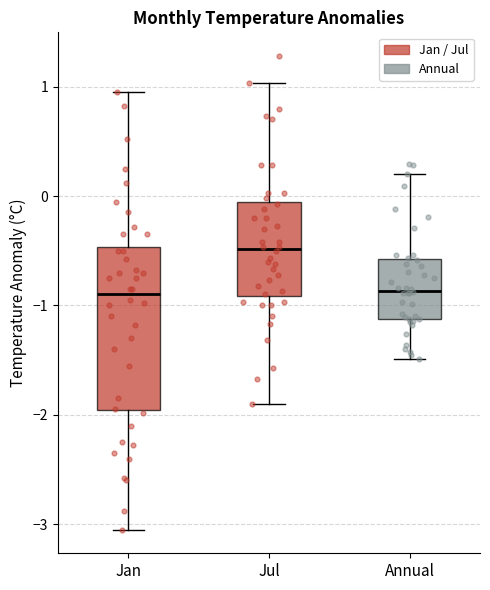

Where does the lower whisker of the box for Annual end on the y-axis? The values are not printed on the chart, so give them approximately, as read against the axis.

-1.5